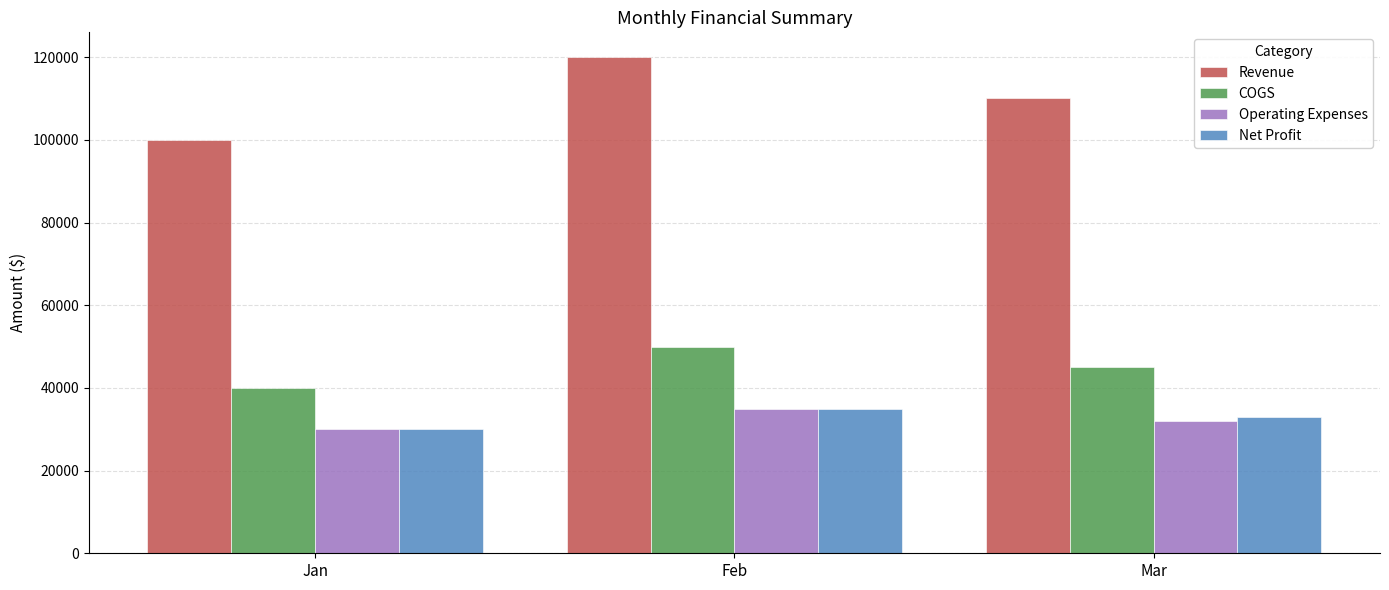

The value of Revenue at Feb is 120000. True or false?

True